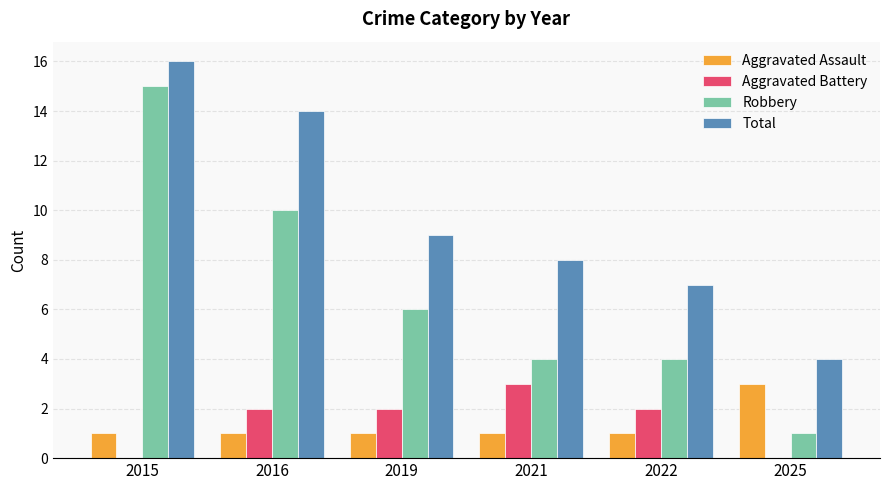

Reading left to right, list all the values displayed in this chart.

Aggravated Assault: 1	1	1	1	1	3
Aggravated Battery: 0	2	2	3	2	0
Robbery: 15	10	6	4	4	1
Total: 16	14	9	8	7	4